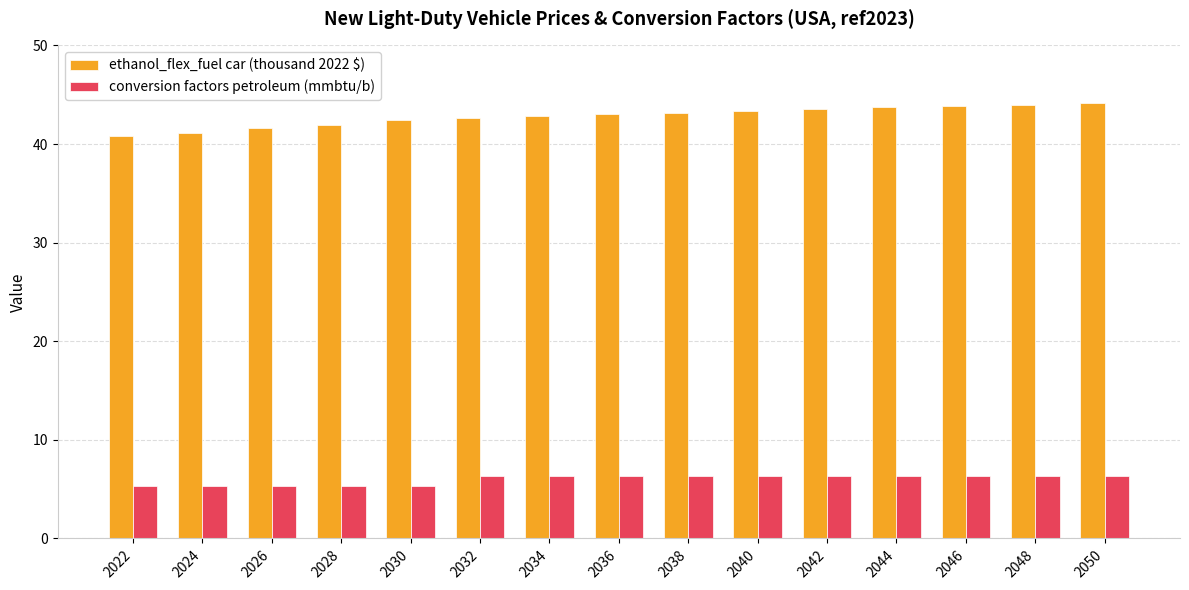

Rank the series by their maximum value, from highest to lowest.

ethanol_flex_fuel car (thousand 2022 $), conversion factors petroleum (mmbtu/b)